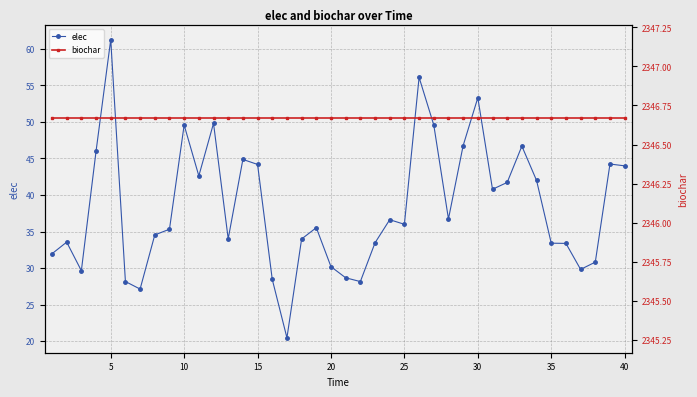

The value of elec at 10 is 27.6. True or false?

False